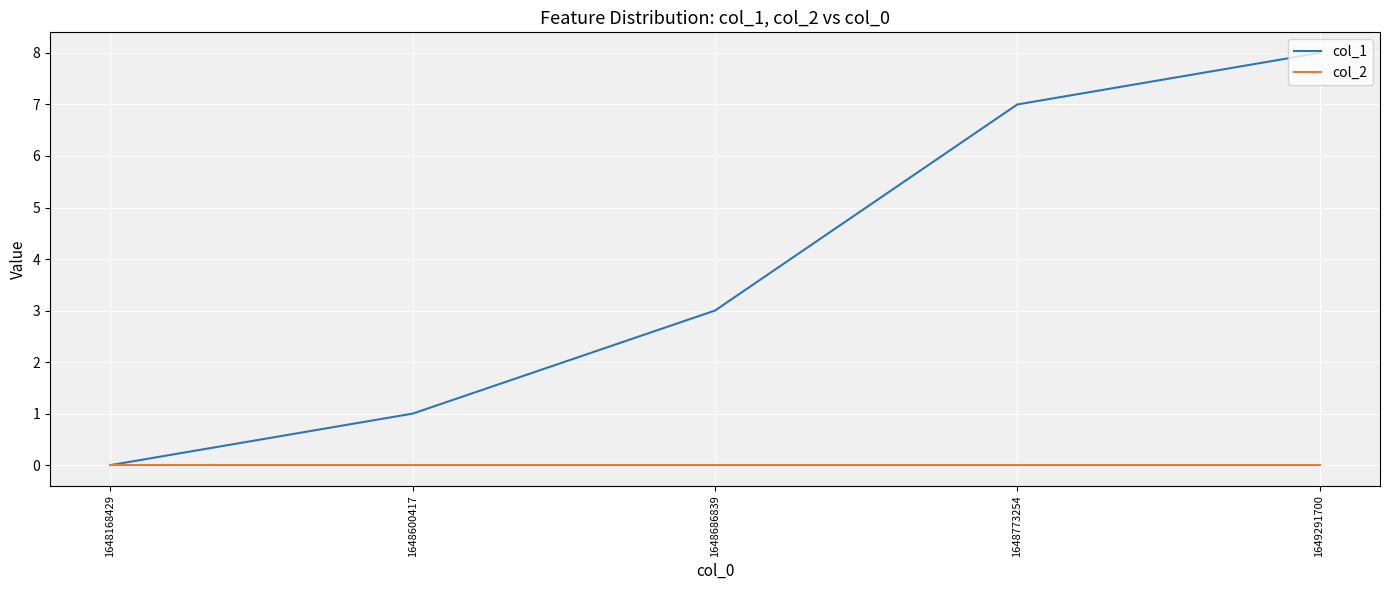

What is the total value across all series at 1649291700?

8